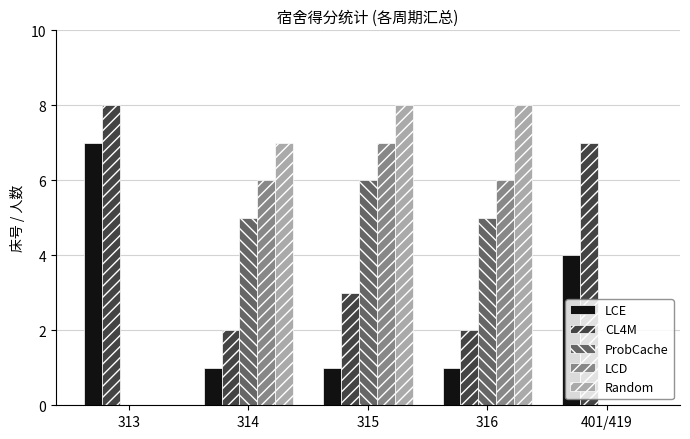

Reading left to right, extract all data points from this chart.

LCE: 7	1	1	1	4
CL4M: 8	2	3	2	7
ProbCache: 0	5	6	5	0
LCD: 0	6	7	6	0
Random: 0	7	8	8	0